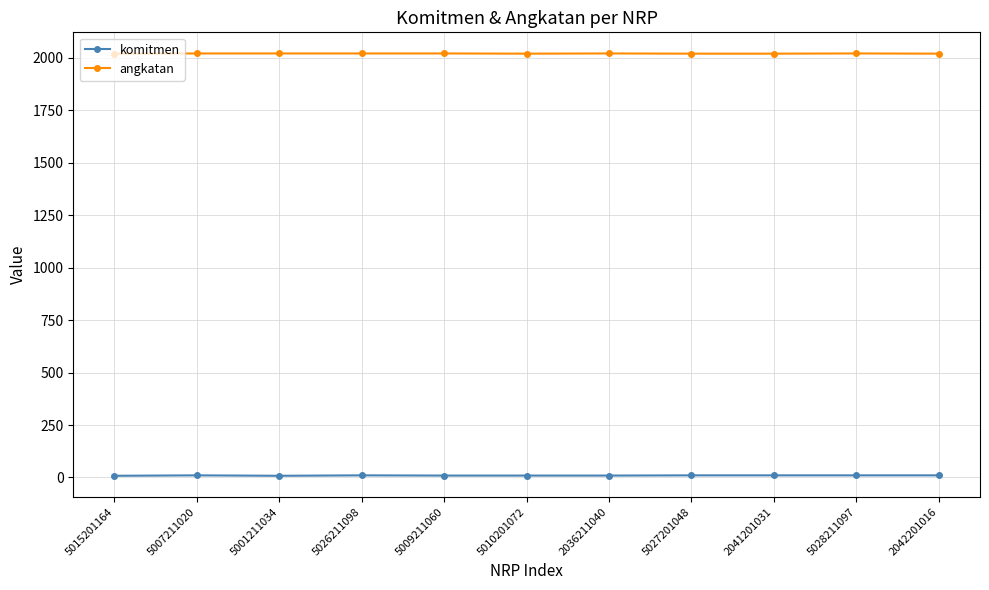

What is the sum of all komitmen values?

103